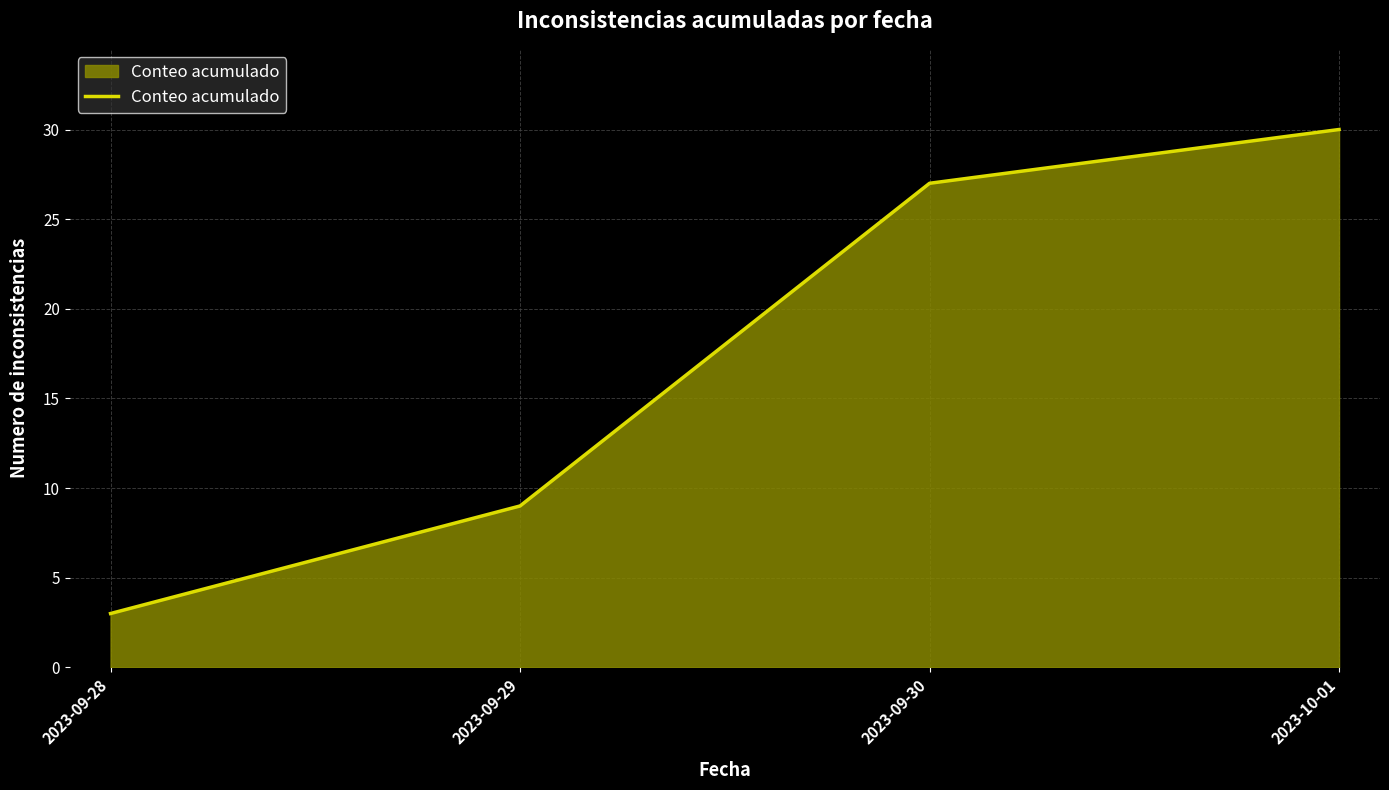

Rank the categories by value from highest to lowest.

2023-10-01, 2023-09-30, 2023-09-29, 2023-09-28